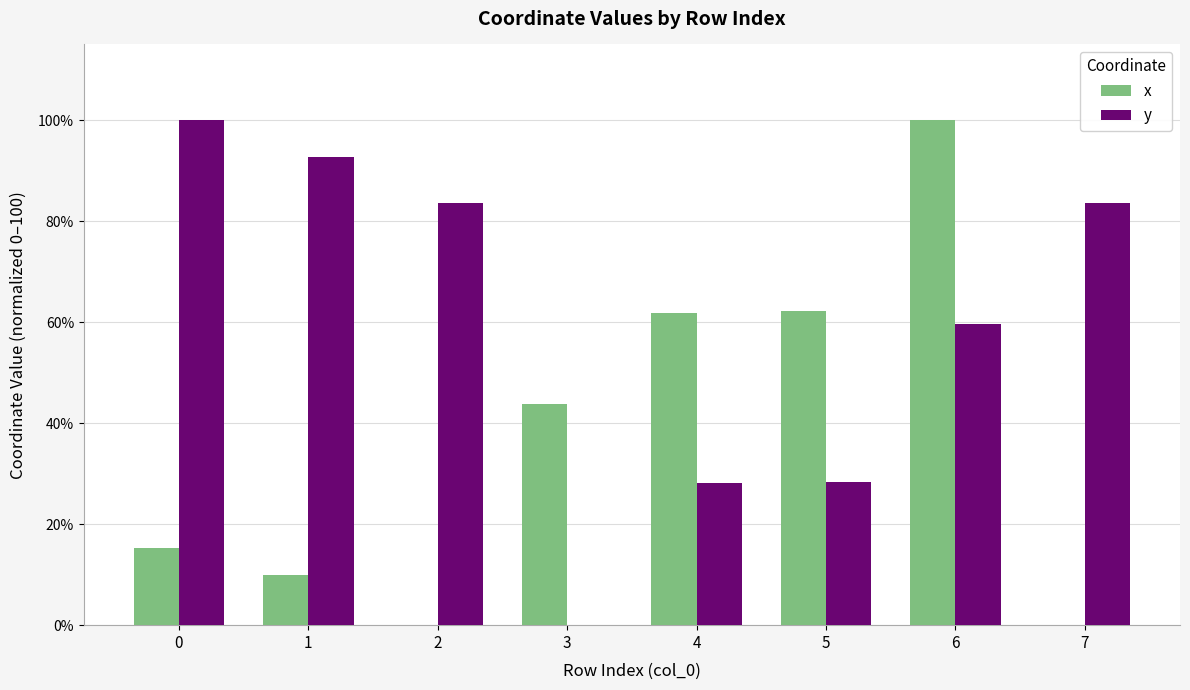

Is the value of y at 6 greater than the value of x at 7?

Yes